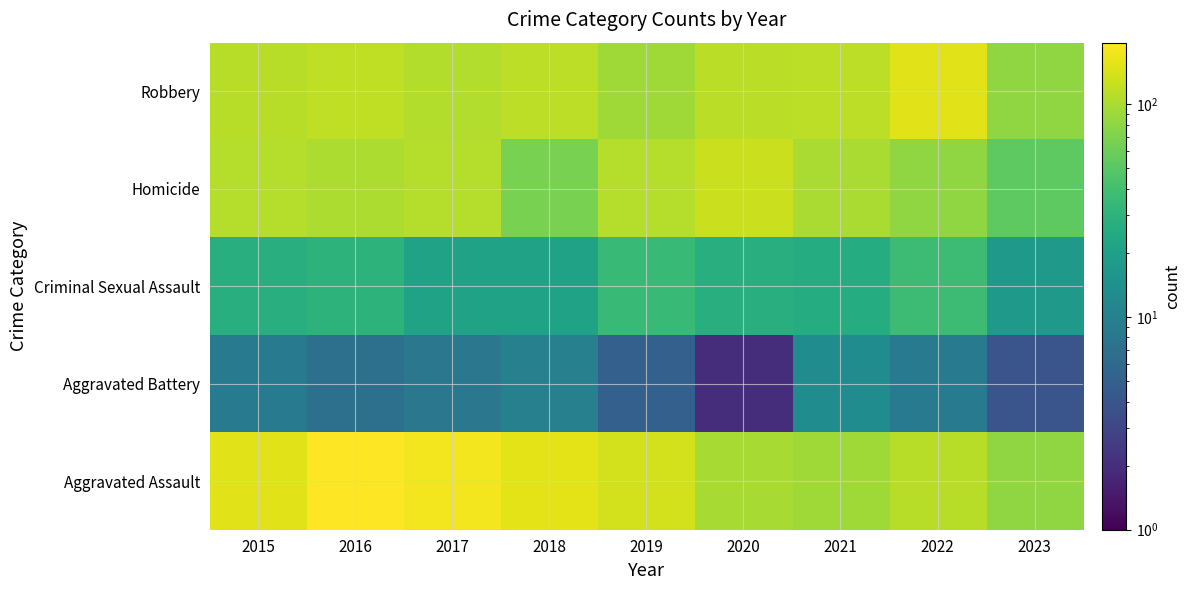

Reading left to right, transcribe all the data shown in this chart.

Robbery: 2015=110	2016=118	2017=105	2018=115	2019=92	2020=113	2021=115	2022=154	2023=81
Homicide: 2015=108	2016=102	2017=108	2018=67	2019=108	2020=126	2021=100	2022=81	2023=52
Criminal Sexual Assault: 2015=28	2016=30	2017=21	2018=21	2019=35	2020=28	2021=26	2022=37	2023=17
Aggravated Battery: 2015=9	2016=7	2017=8	2018=10	2019=5	2020=2	2021=13	2022=9	2023=4
Aggravated Assault: 2015=154	2016=194	2017=178	2018=155	2019=135	2020=97	2021=91	2022=111	2023=81